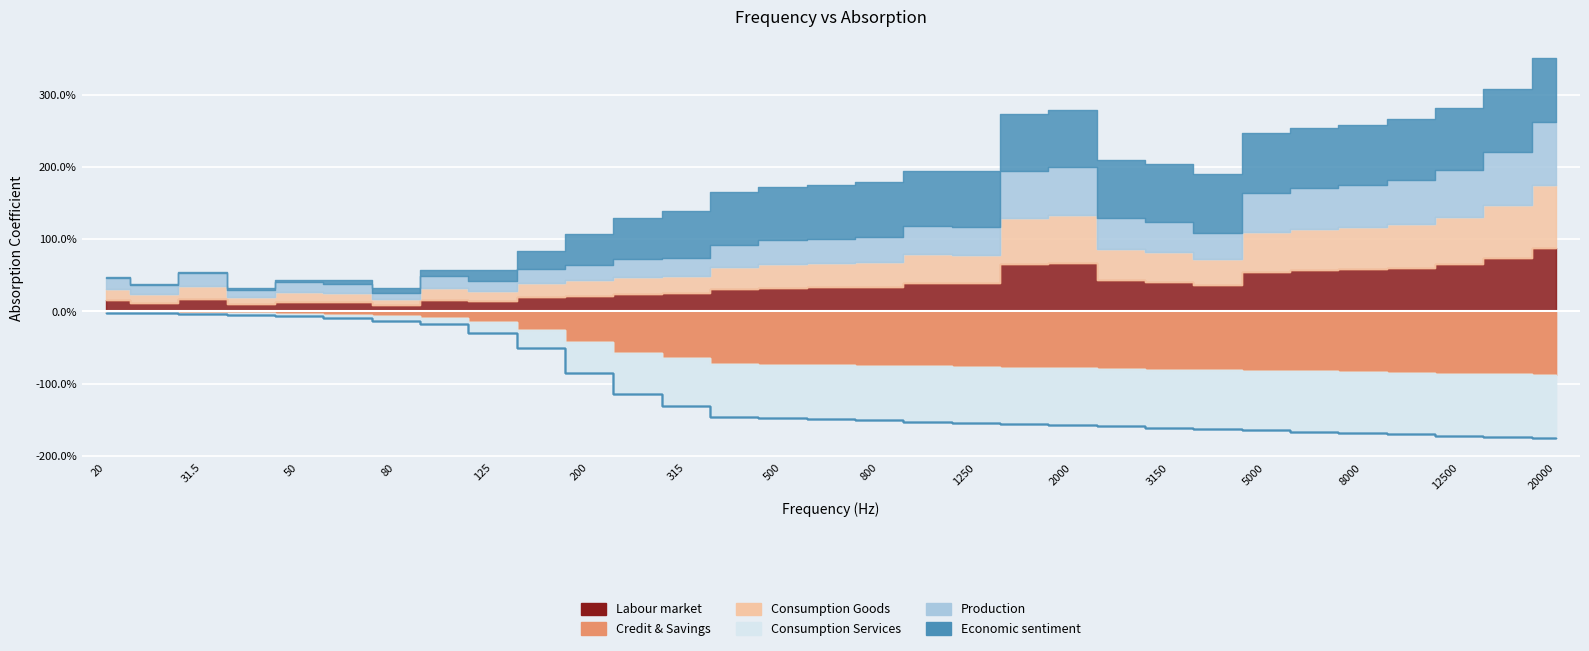

Between 2000 and 2500, which series saw the biggest shift?

Labour market